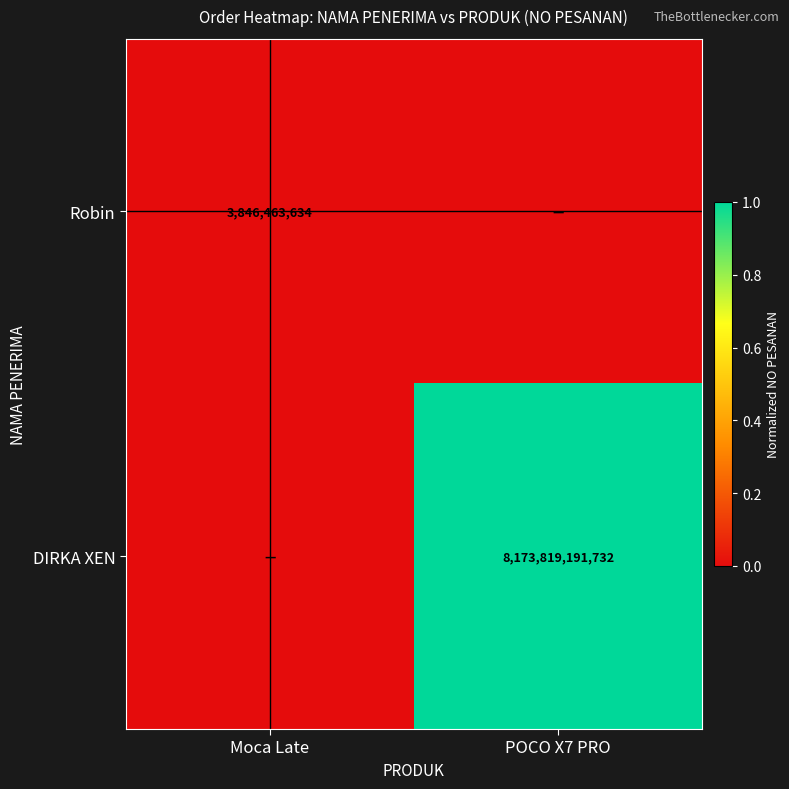

The DIRKA XEN series shows 8173819191732 at POCO X7 PRO. True or false?

True